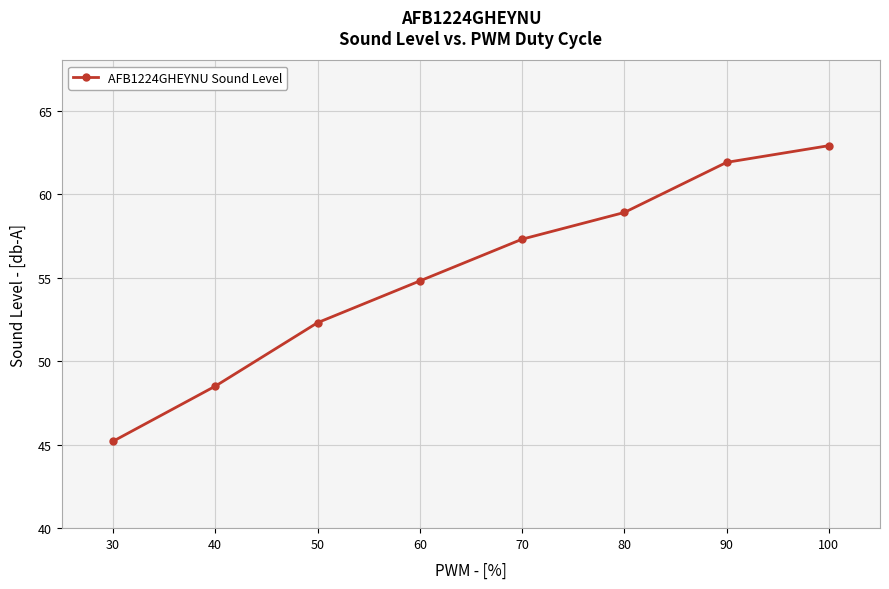

Count the number of values greater than 57.

4